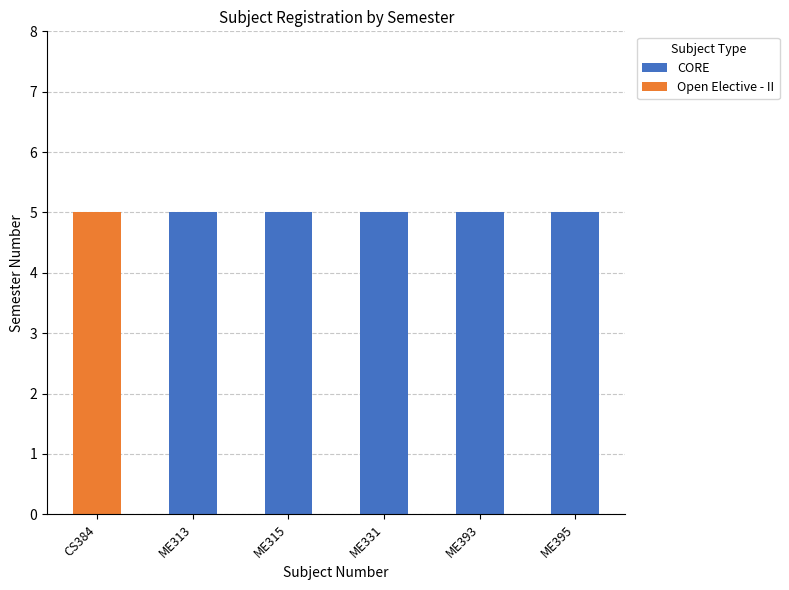

What is the maximum value for CORE?

5